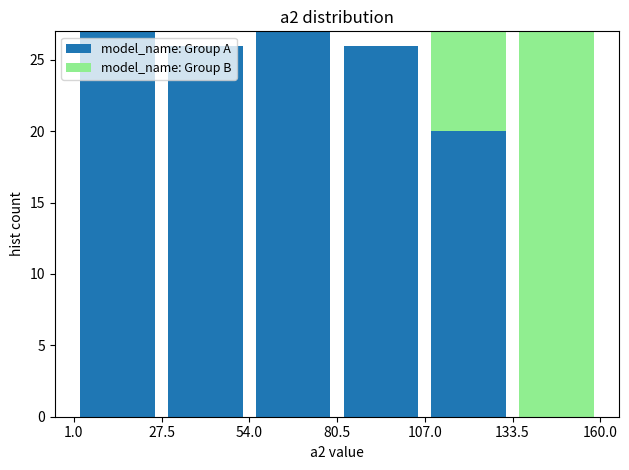

Reading left to right, list every stacked bar in this chart as the range it spans on the x-axis followed by its total height. The values are not printed on the chart, so give them approximately, as read against the axis.

1.0 to 27.5: 27
27.5 to 54.0: 26
54.0 to 80.5: 27
80.5 to 107.0: 26
107.0 to 133.5: 27
133.5 to 160.0: 27